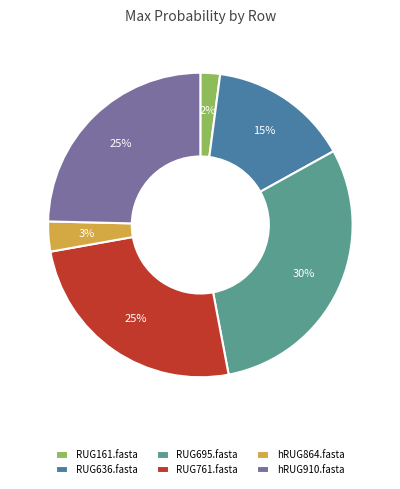

To the nearest percent, what portion does RUG761.fasta represent?

25%